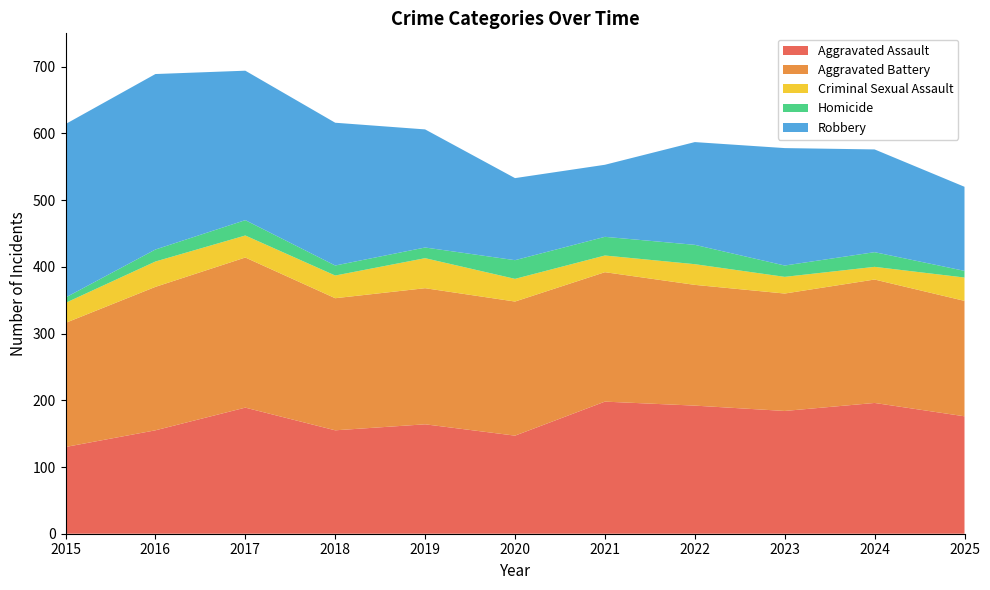

Reading left to right, transcribe all the data shown in this chart.

Aggravated Assault: 130	155	189	155	164	147	198	192	184	196	176
Aggravated Battery: 186	215	225	198	204	201	194	181	176	185	173
Criminal Sexual Assault: 30	38	33	34	45	34	25	31	25	19	35
Homicide: 8	18	23	15	16	28	28	29	17	22	10
Robbery: 260	263	224	214	177	123	108	154	176	154	126